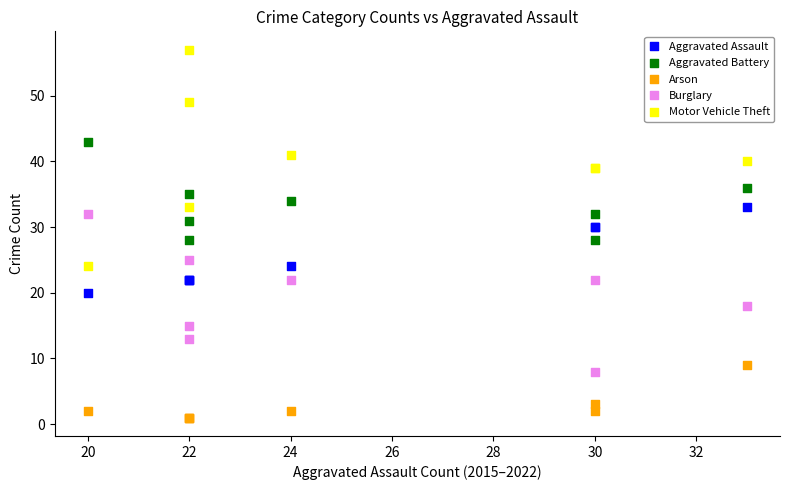

Which series reaches the minimum Y coordinate?

Arson